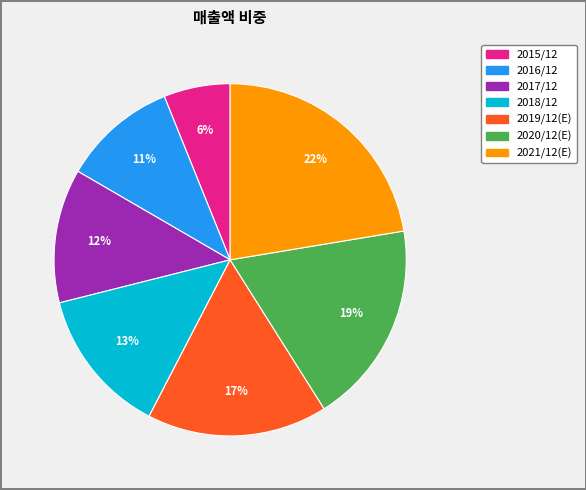

Which slice is the smallest?

2015/12